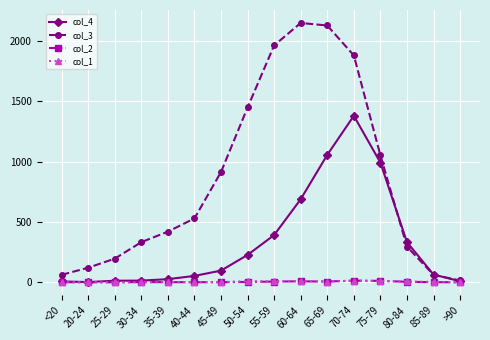

How many series are shown in this chart?

4